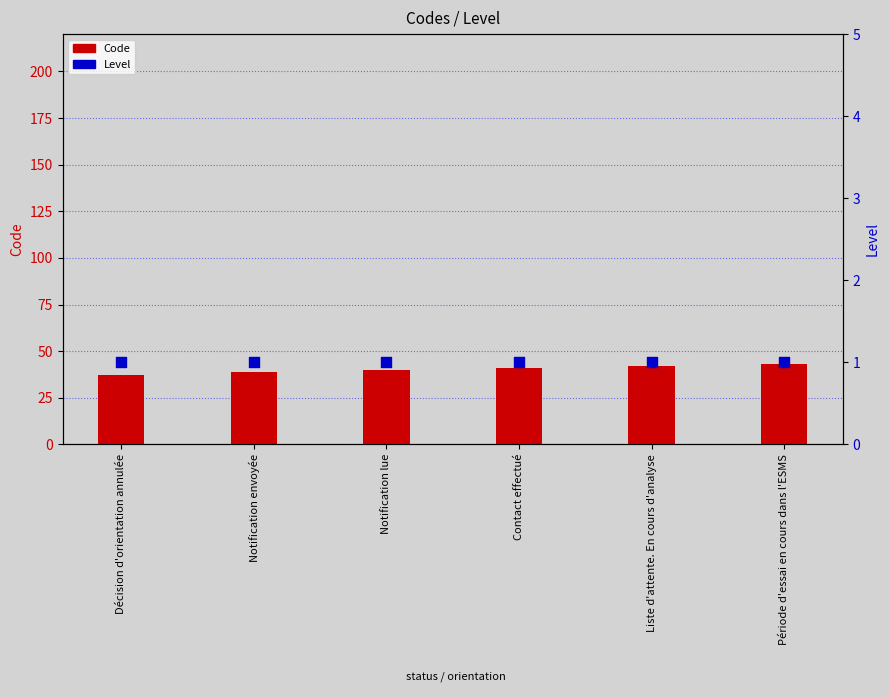

Is the value of Code at Période d'essai en cours dans l'ESMS greater than the value of Level at Notification envoyée?

Yes